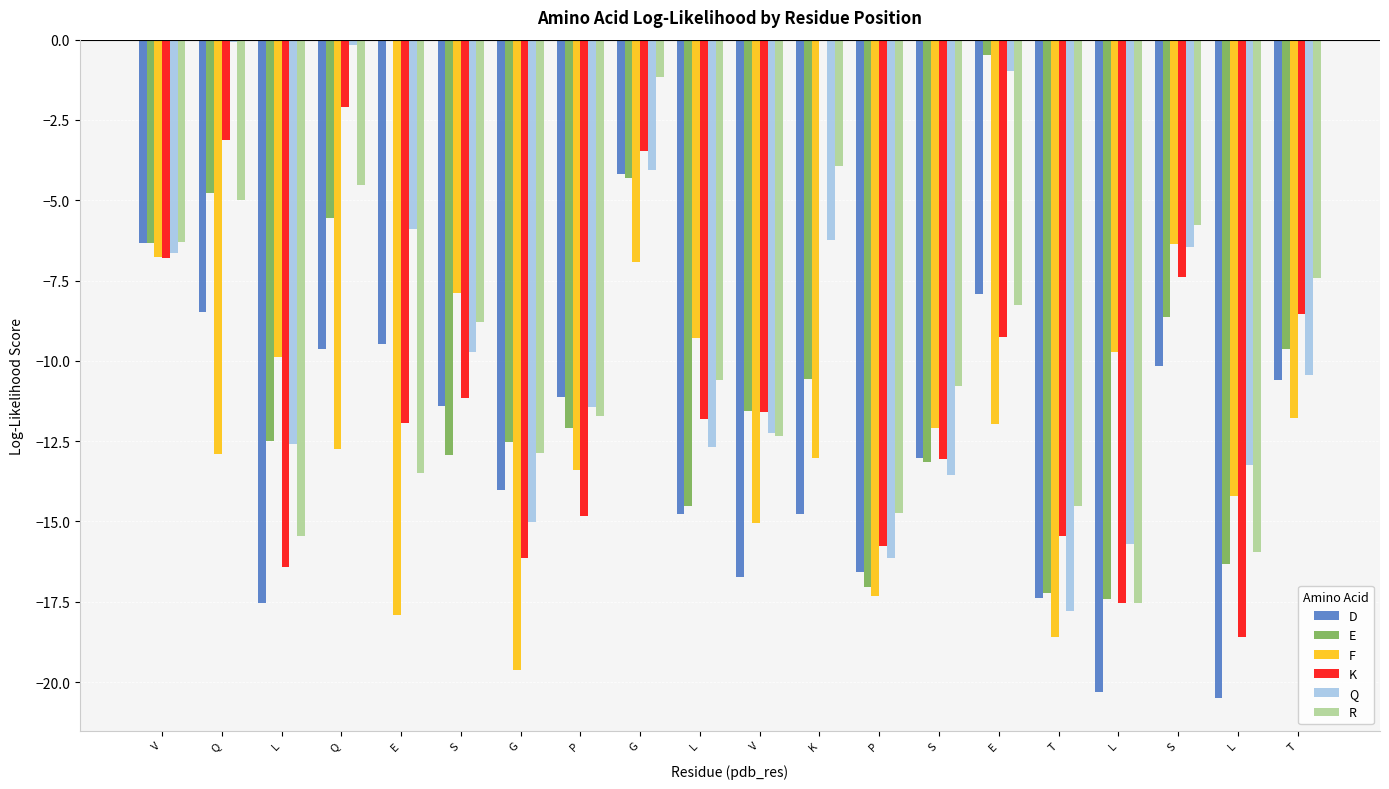

At which label is Q closest to -8?

V